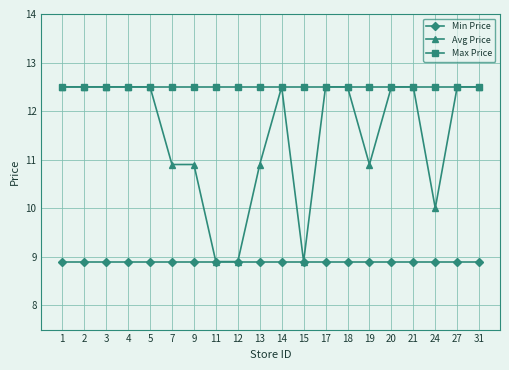

Count the number of categories in the chart.

20